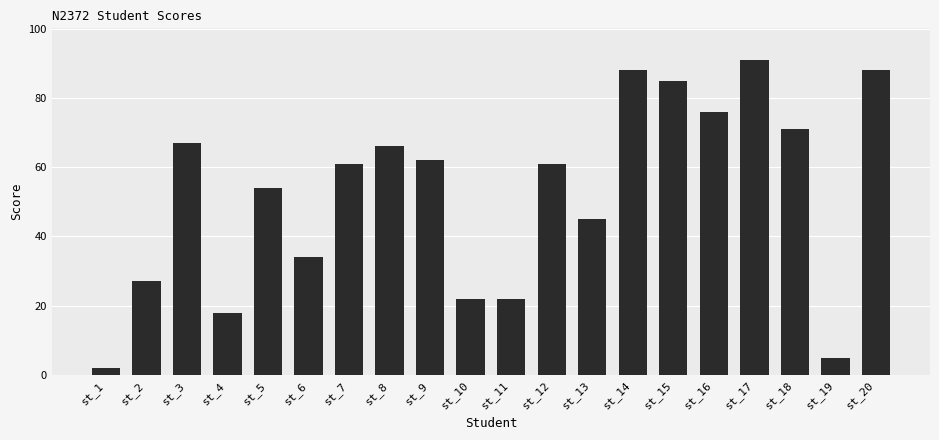

Between st_11 and st_3, which is larger?

st_3